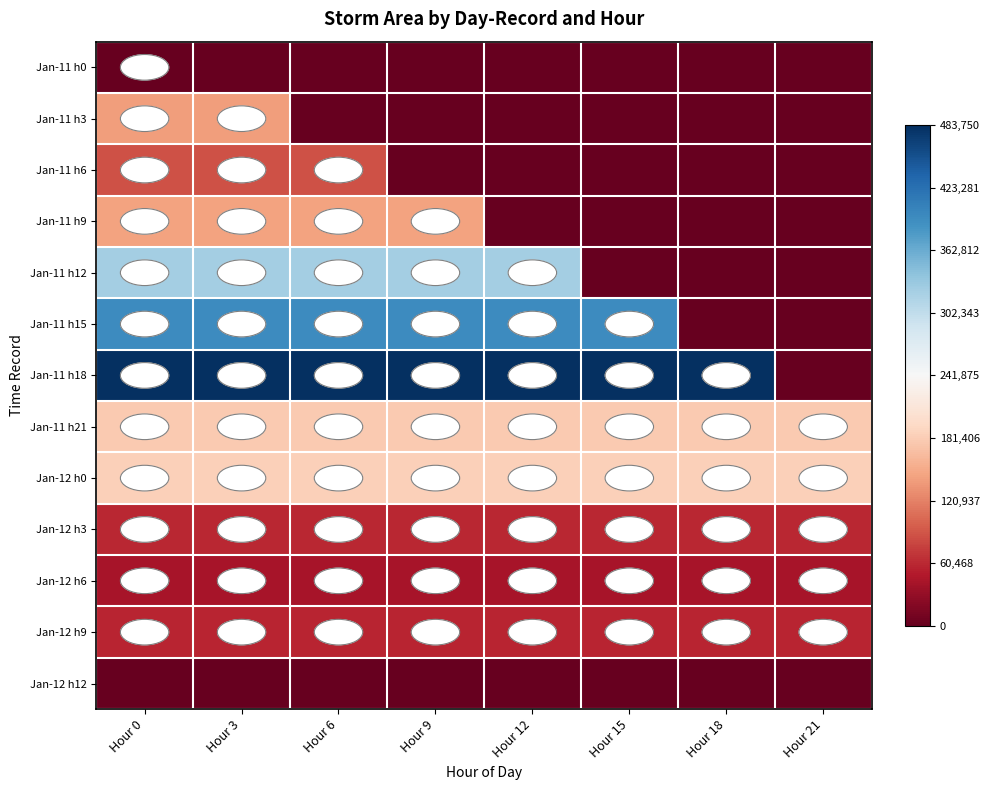

At which category does the chart reach its minimum across all series?

Hour 3